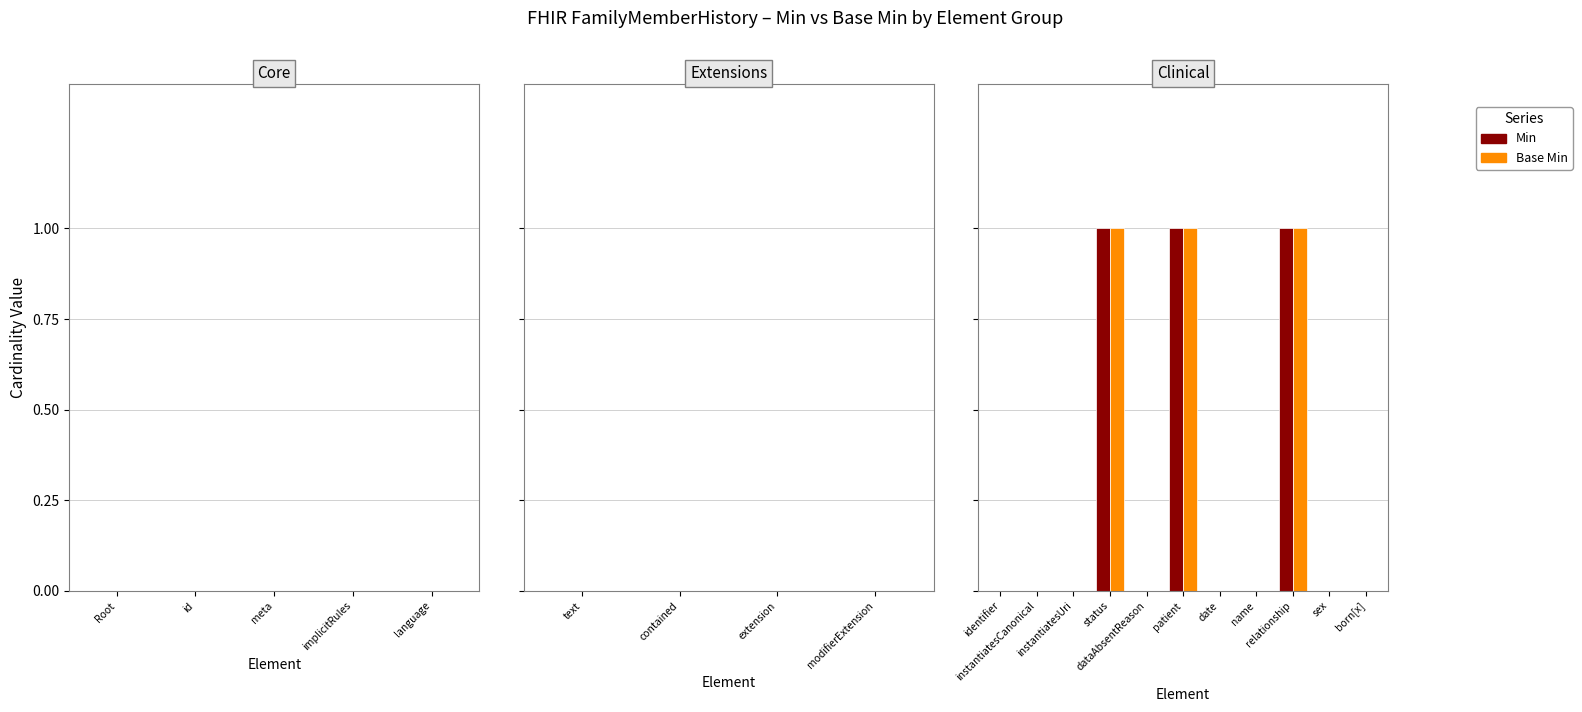

Are the bars horizontal?

No